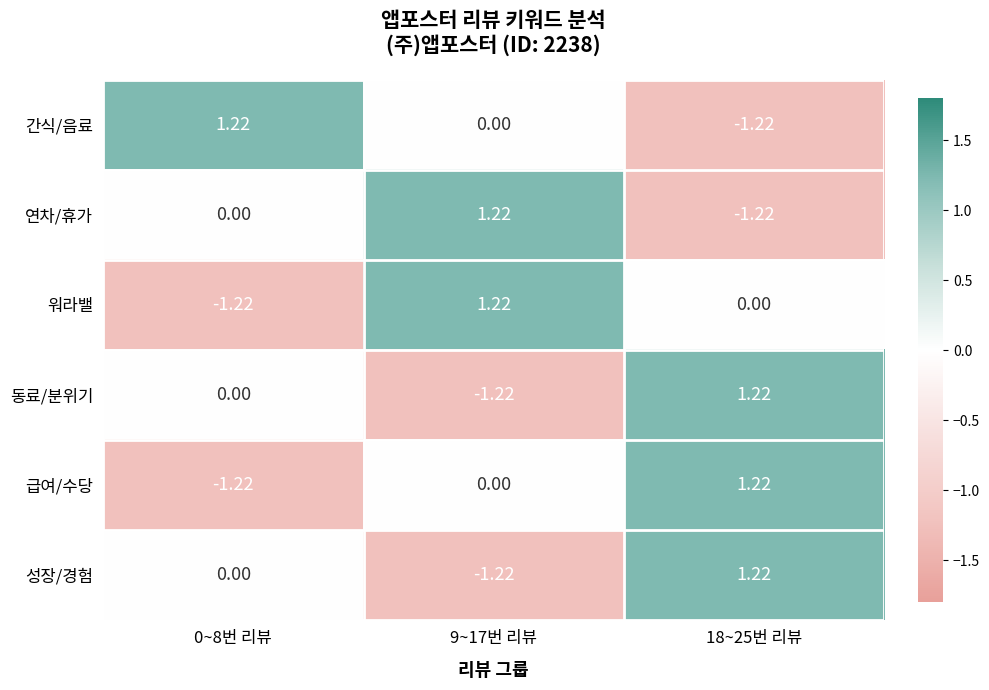

Between 0~8번 리뷰 and 9~17번 리뷰, which series saw the biggest shift?

워라밸